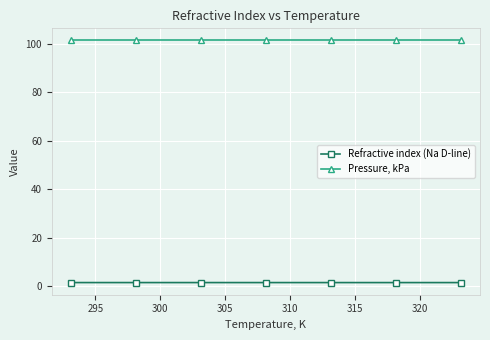

Which series has the largest total across all categories?

Pressure, kPa